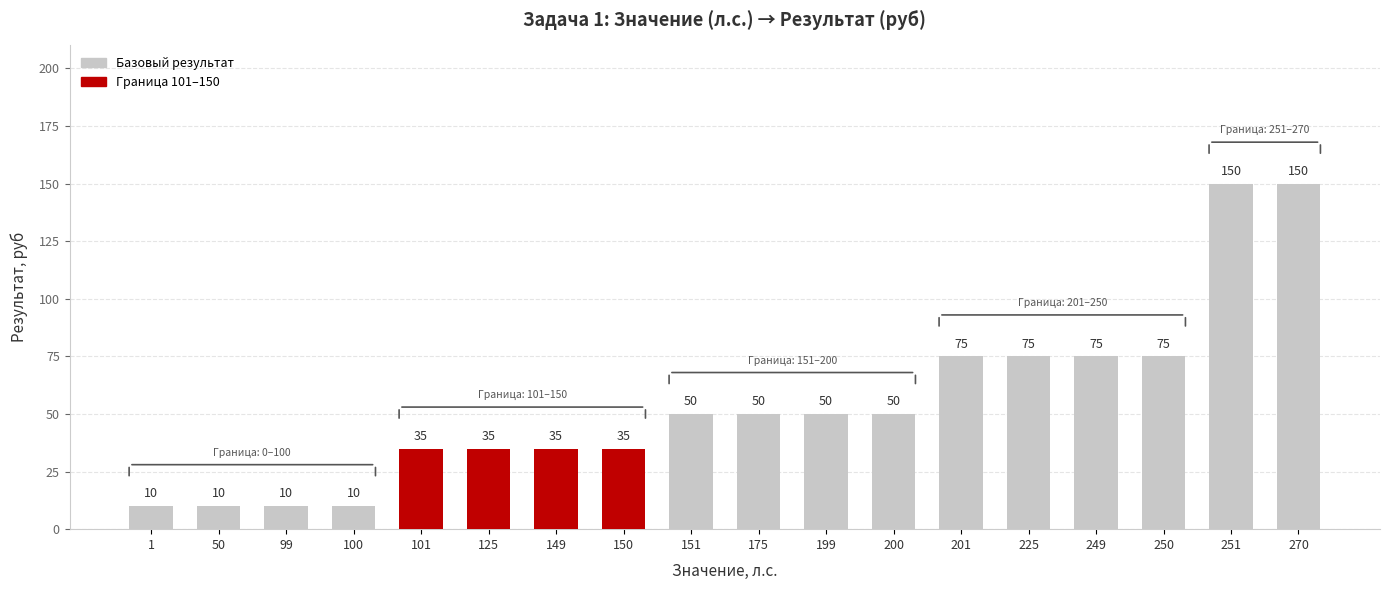

What is the difference between the maximum and minimum values?

140